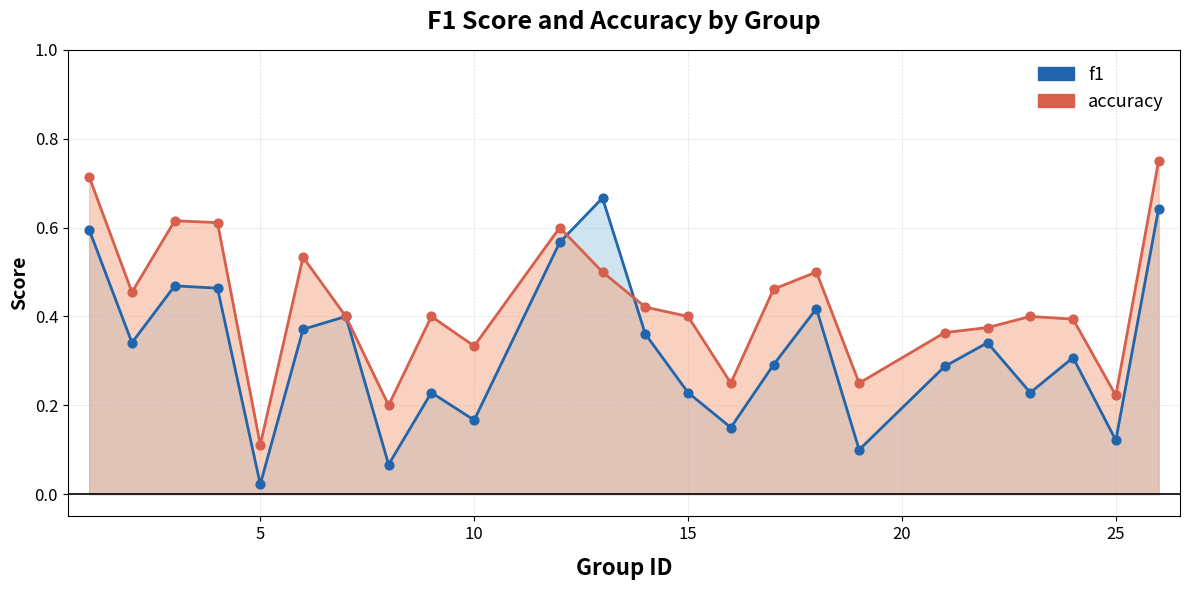

What are all the series names shown in the legend?

f1, accuracy